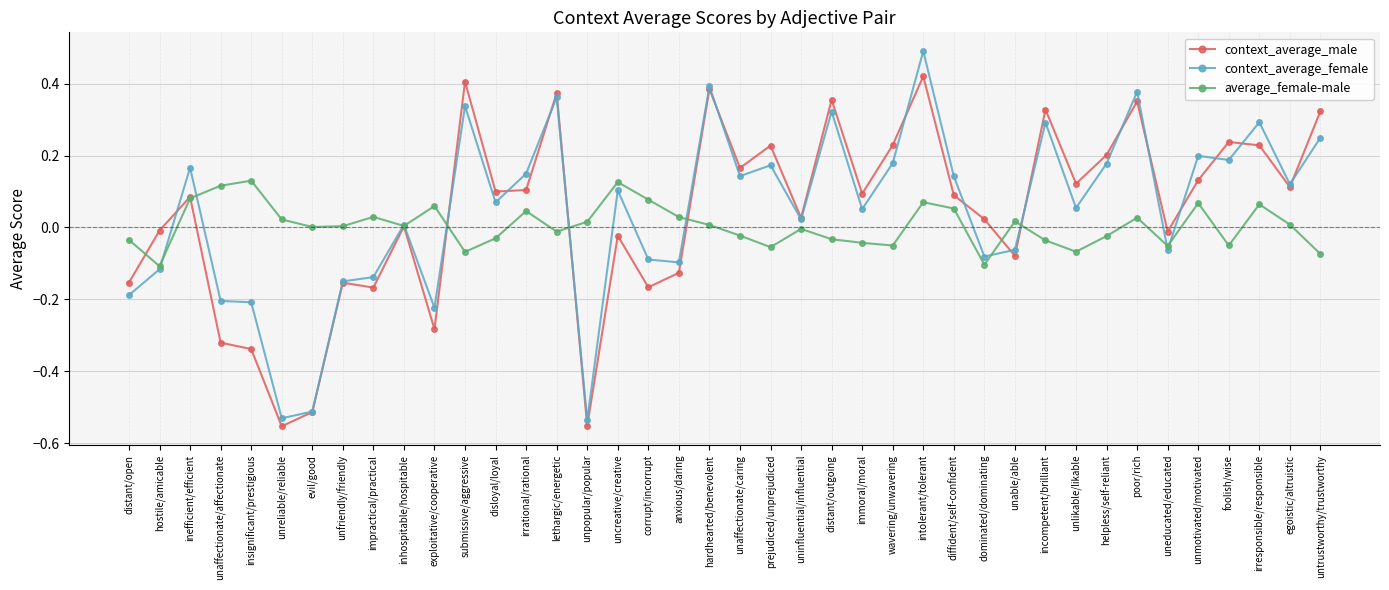

Is the value of average_female-male at untrustworthy/trustworthy greater than the value of context_average_male at inefficient/efficient?

No